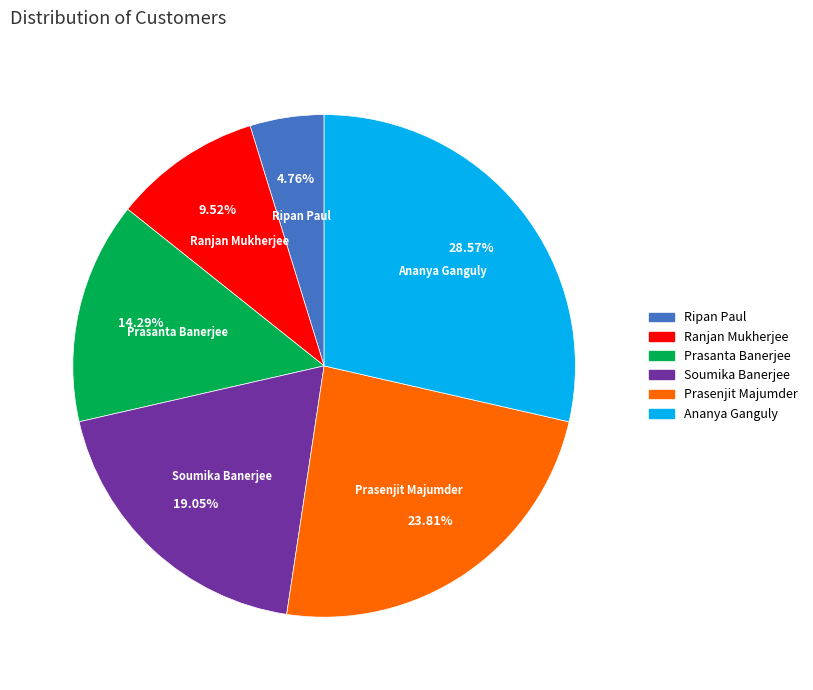

How many segments does this pie chart have?

6